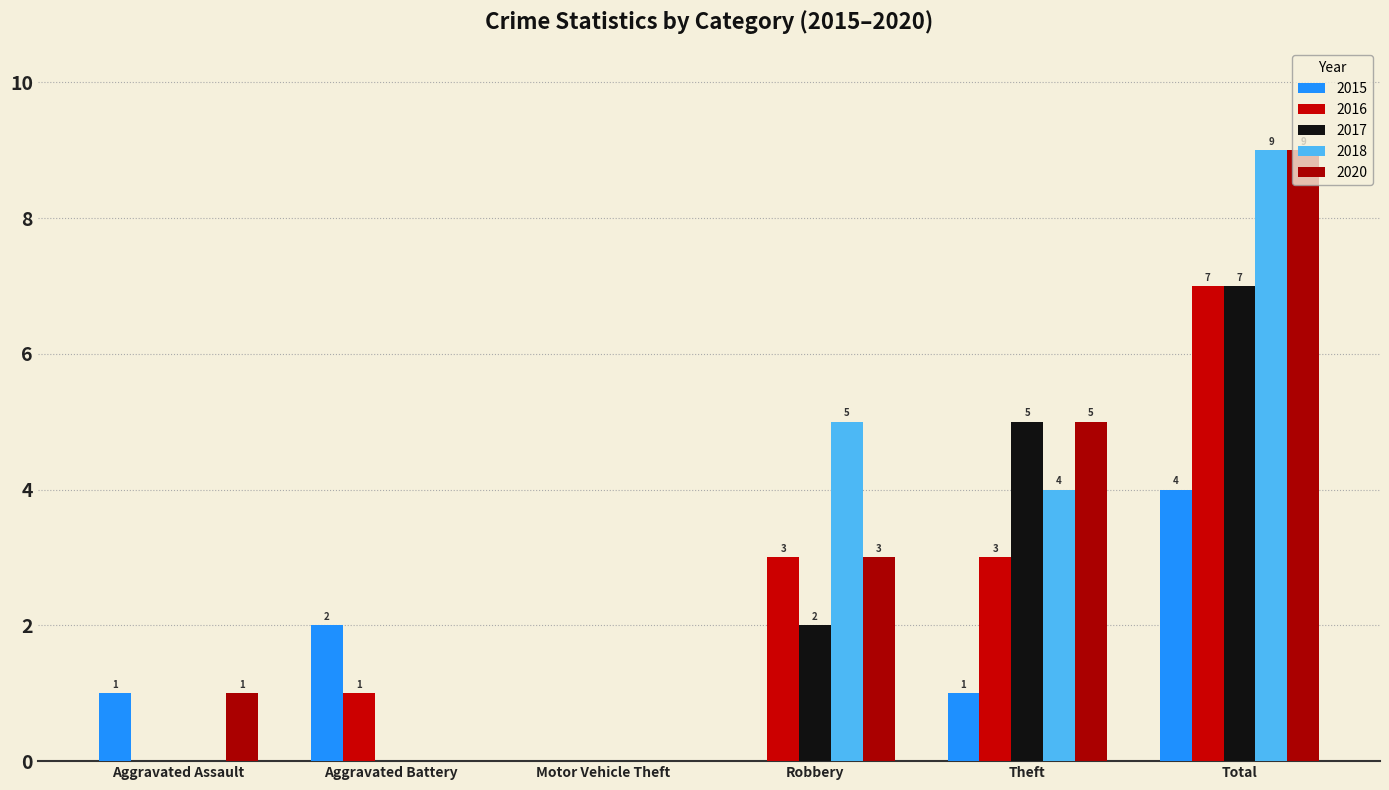

Which series changed the most between Aggravated Assault and Total?

2018